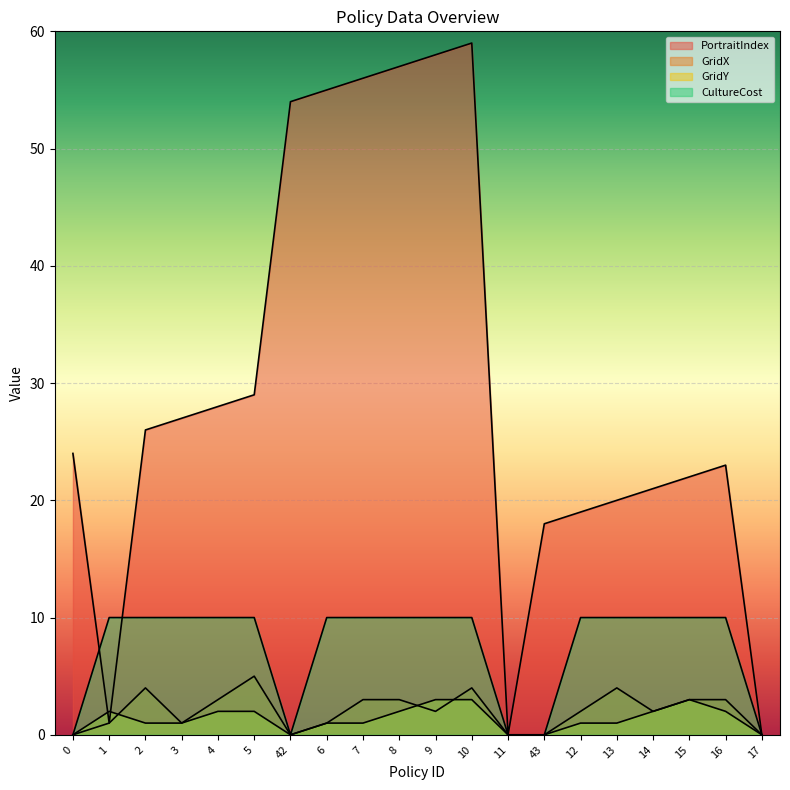

True or false: CultureCost and GridX cross at least once.

False